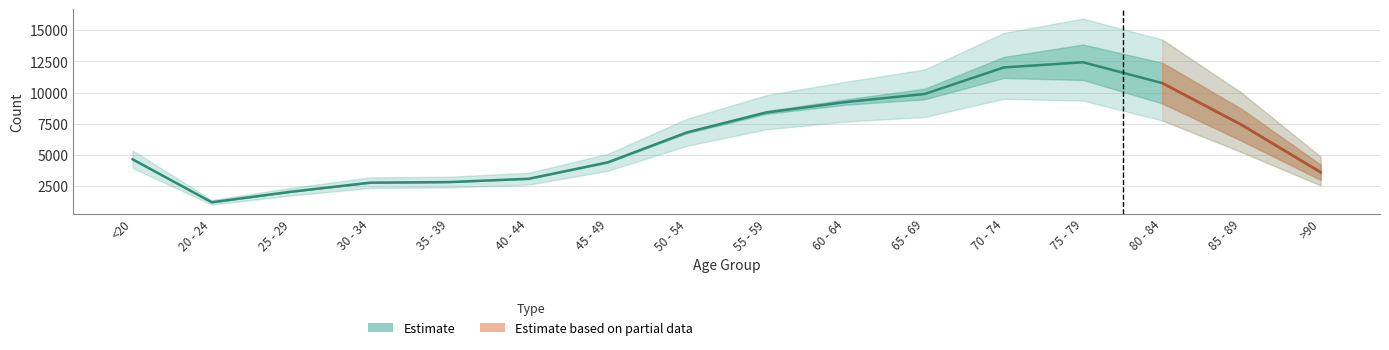

The value at 85 - 89 is 7417. True or false?

True